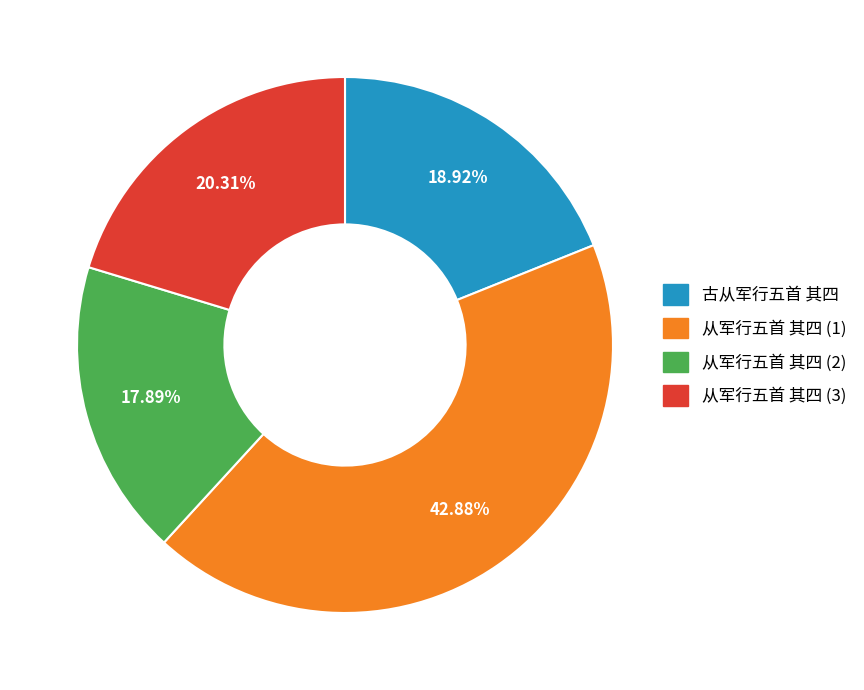

Does any single category account for the majority?

No